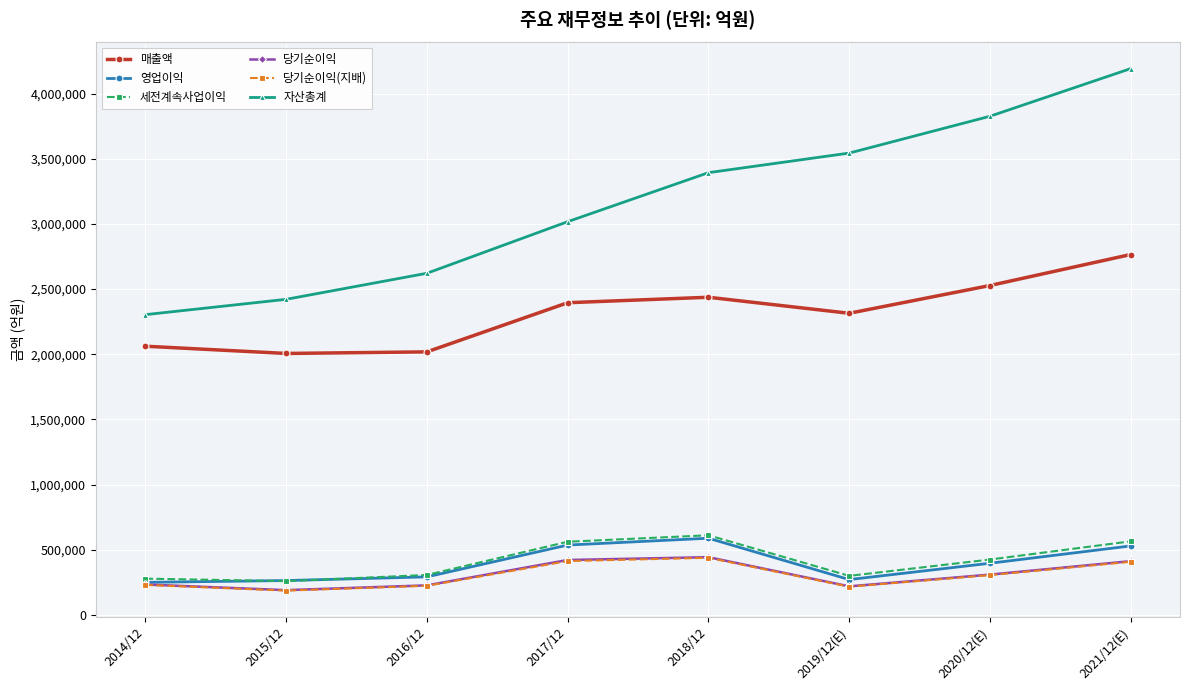

Is it true that 자산총계 equals 3017521 at 2017/12?

True